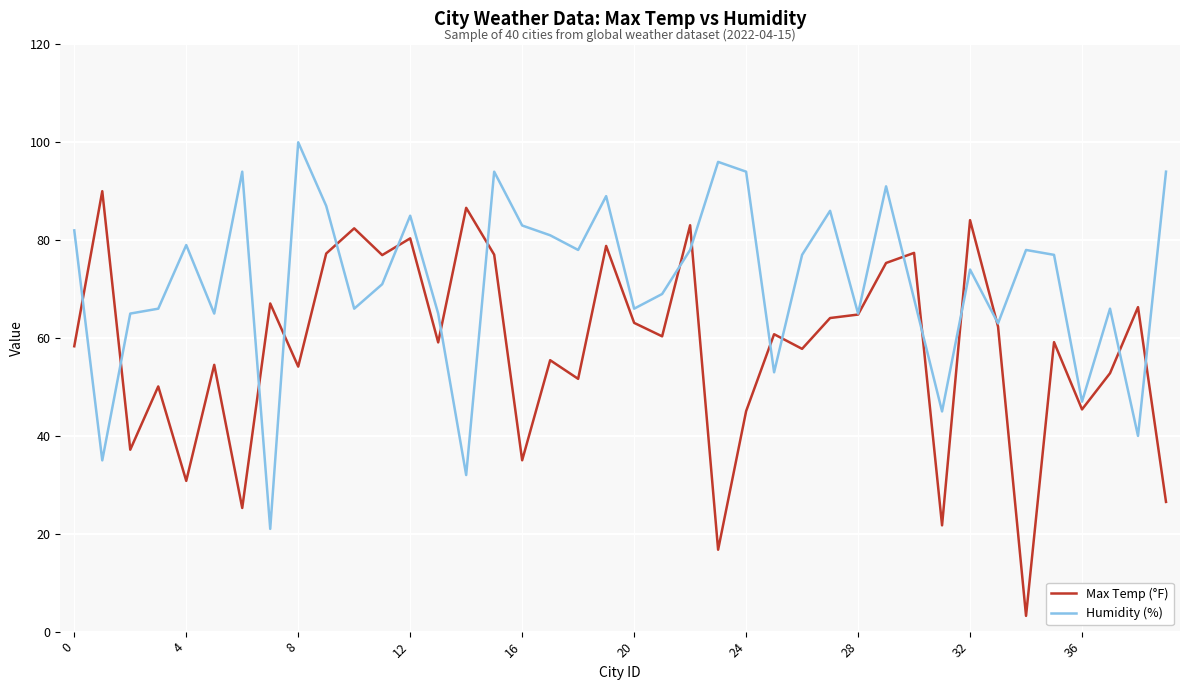

Rank the series by their maximum value, from highest to lowest.

Humidity (%), Max Temp (°F)